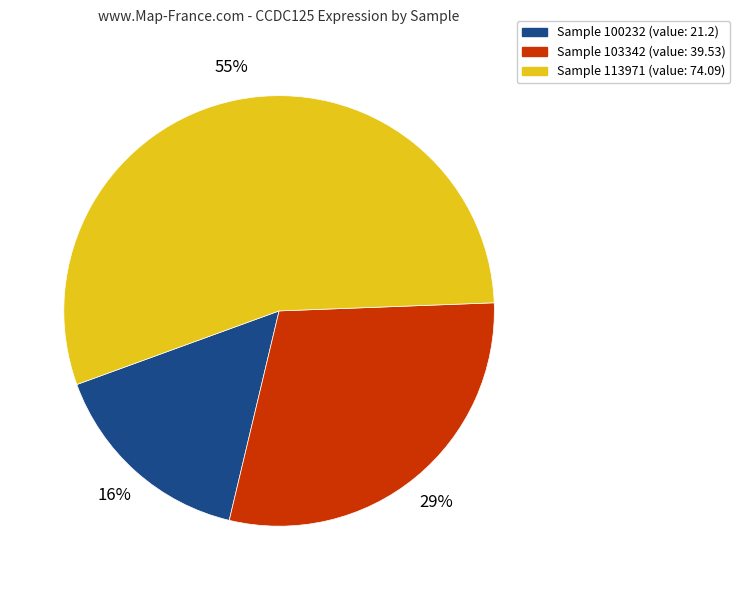

How many slices are in this pie chart?

3